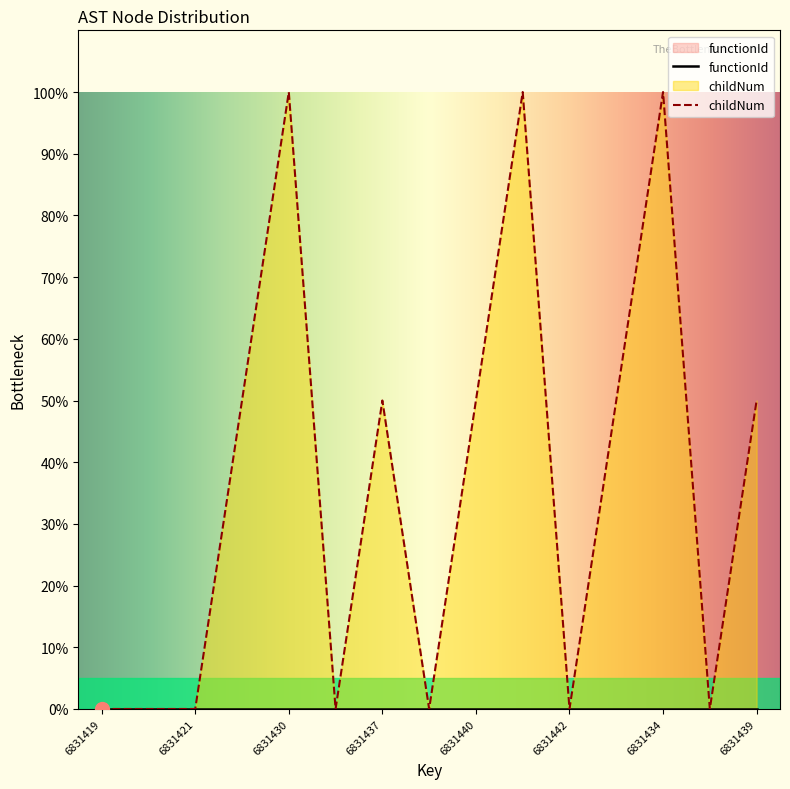

True or false: the data shows 88.3 at 6831425.

False